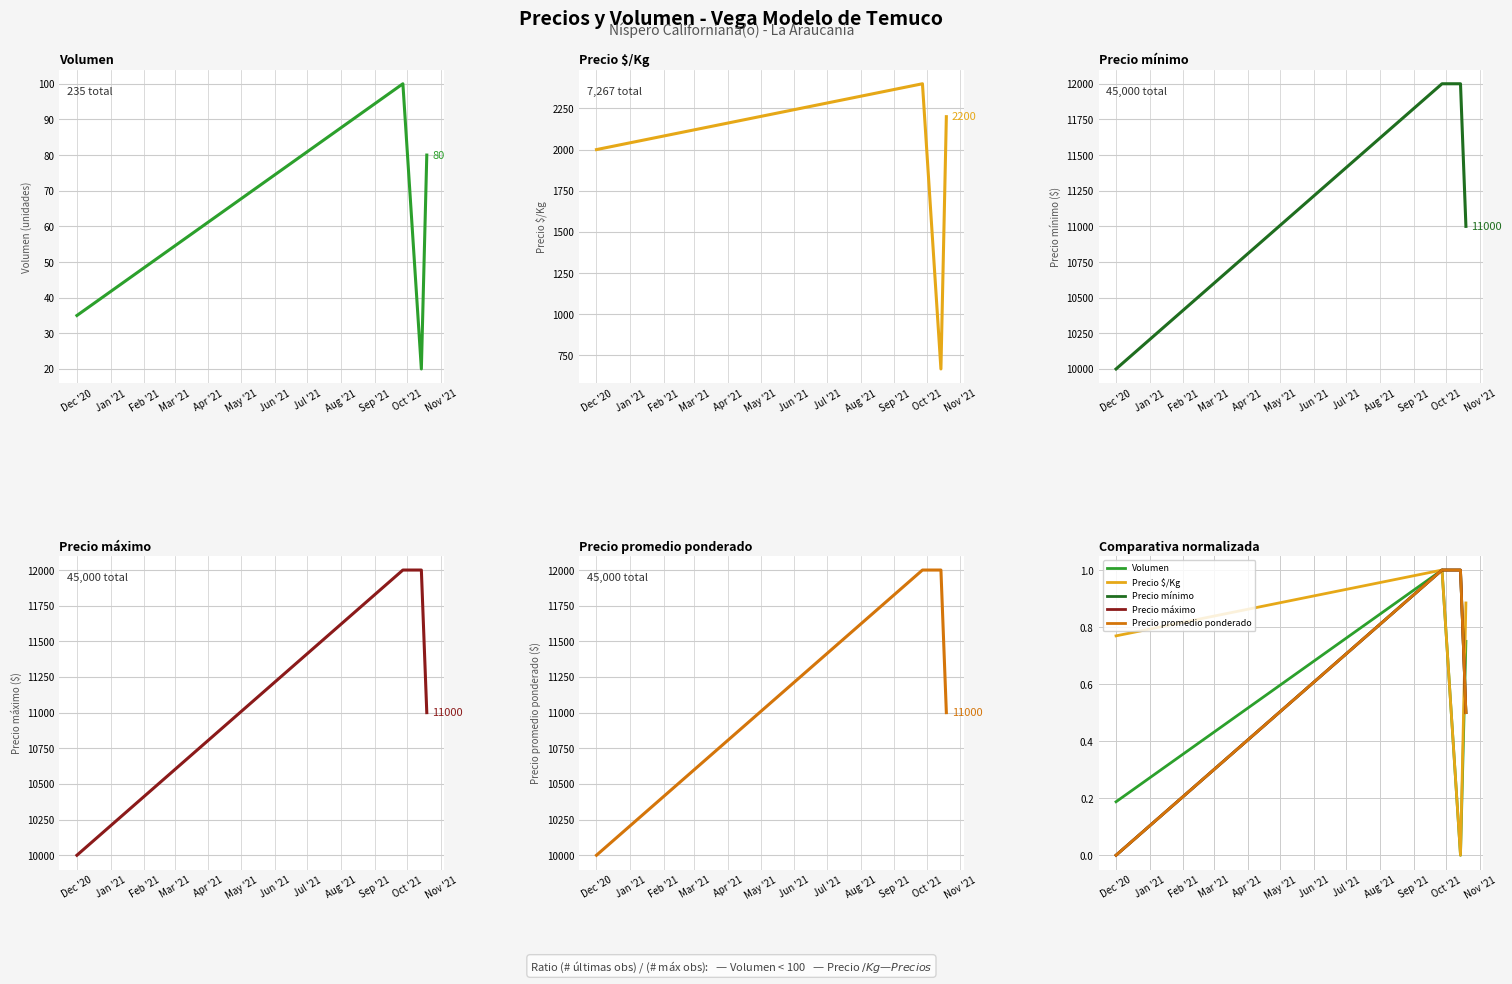

True or false: Volumen has a value of -0.5 at Feb '21.

False